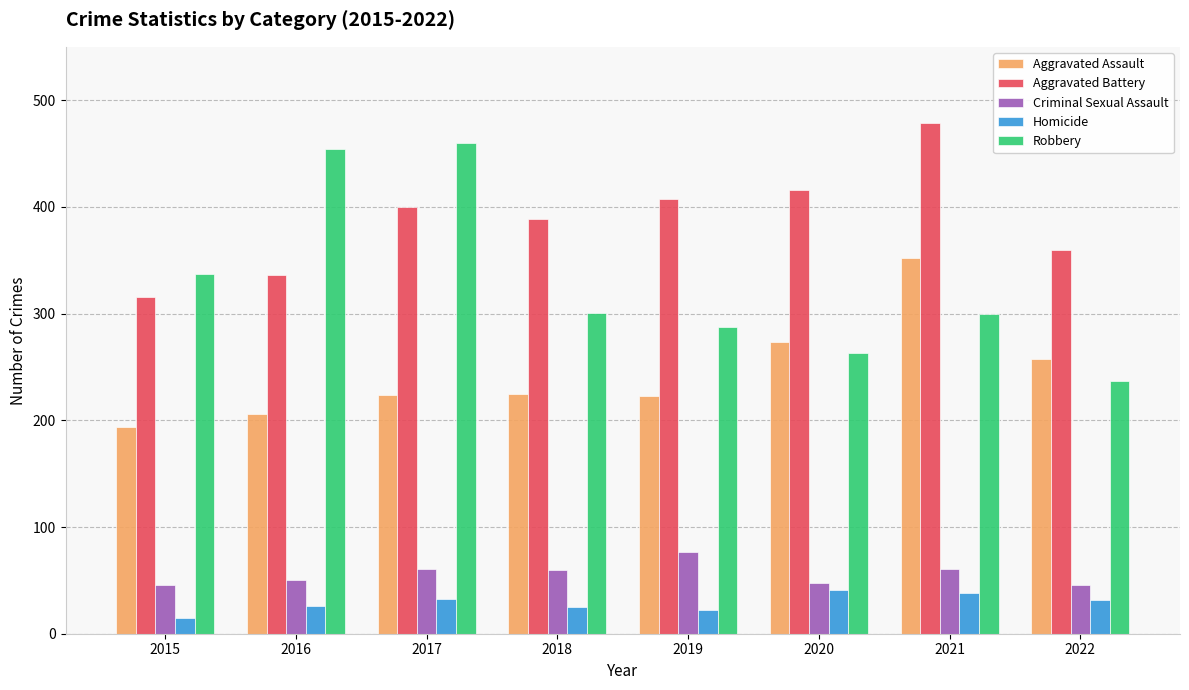

How many data points does each series have?

8